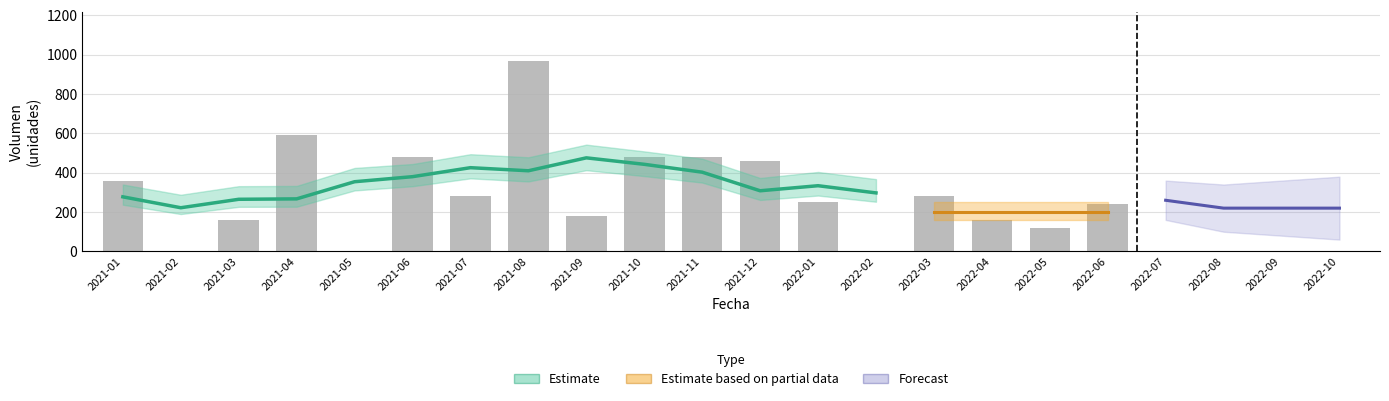

Is it true that the value at 2022-03 is 280?

True